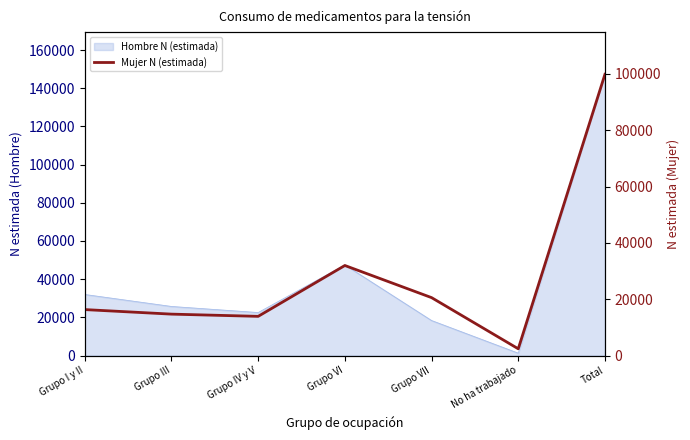

Which label corresponds to the smallest value in the chart?

No ha trabajado